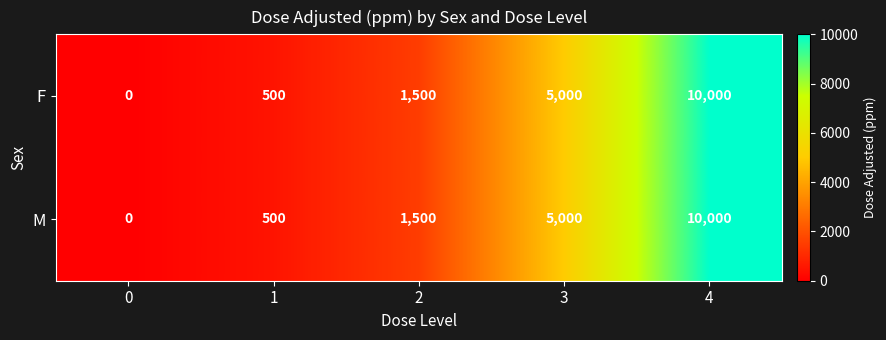

What is the difference between the second highest and second lowest values in the M series?

4500